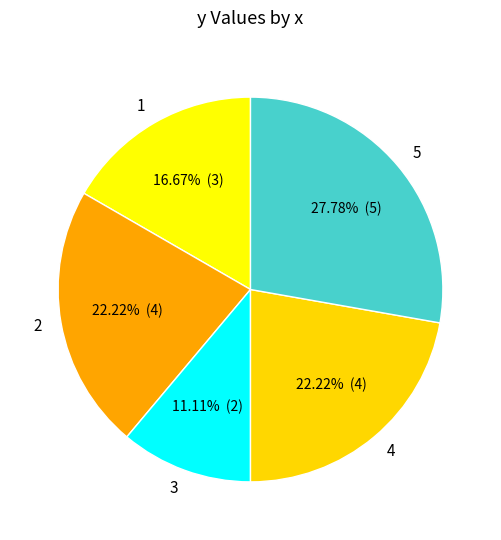

Is the sum of 1 and 5 greater than half?

No